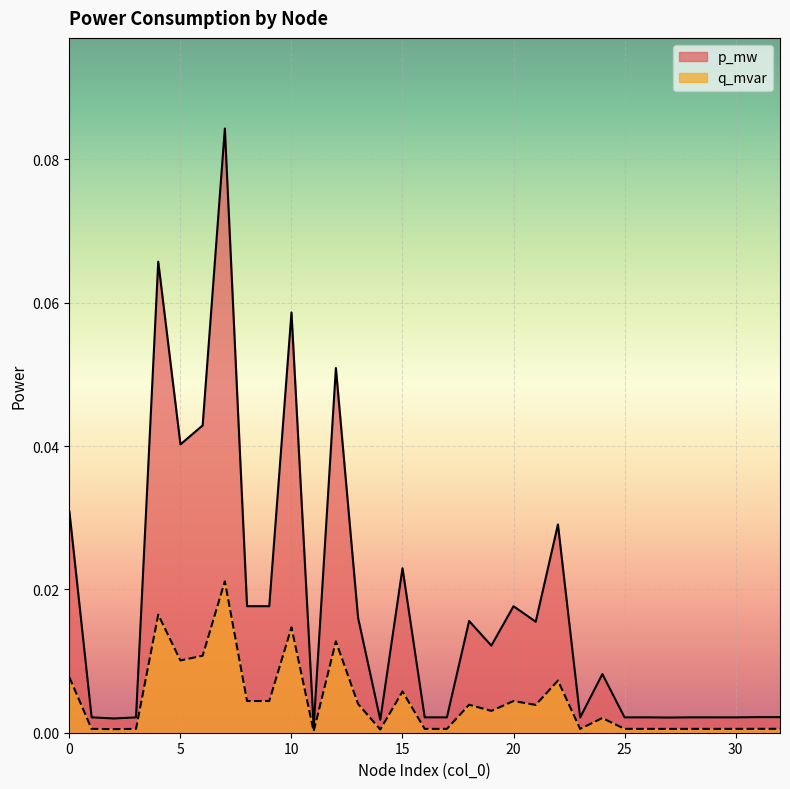

Is it true that q_mvar equals 0.0 at 28?

True